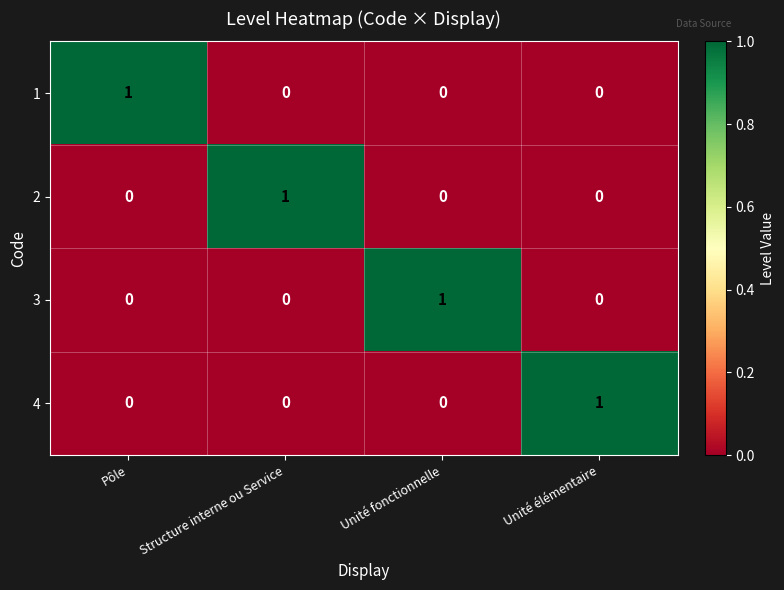

Reading right to left, extract all data points from this chart.

1: 0	0	0	1
2: 0	0	1	0
3: 0	1	0	0
4: 1	0	0	0